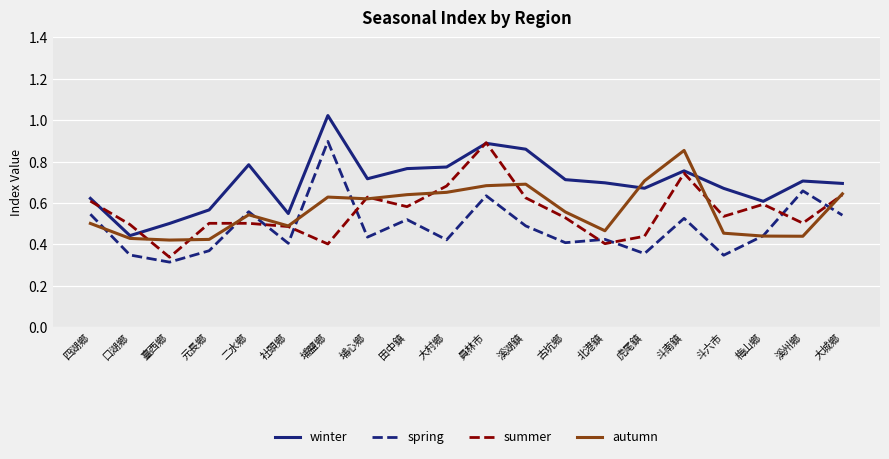

What position from the right is 四湖鄉?

20